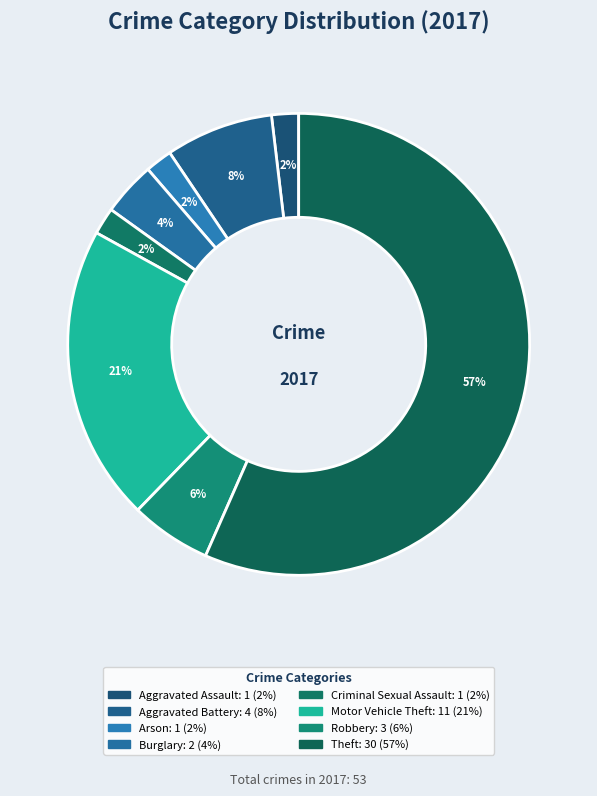

To the nearest percent, what is the difference between the largest and smallest slice percentages?

55%